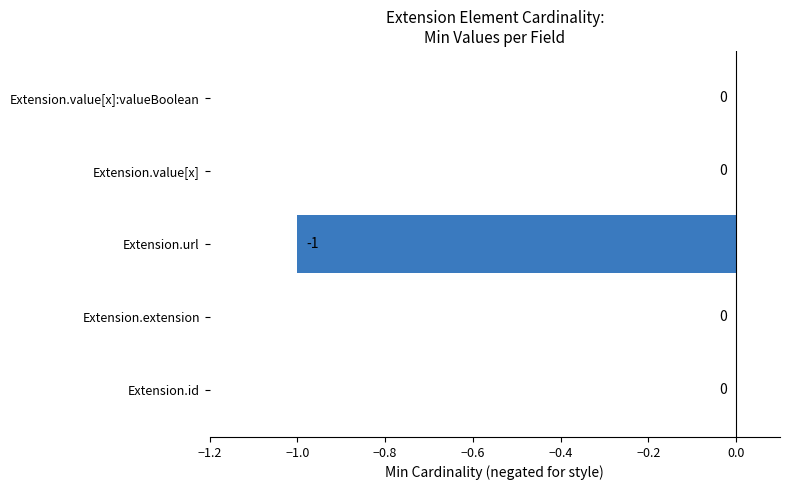

How many data points does each series have?

5